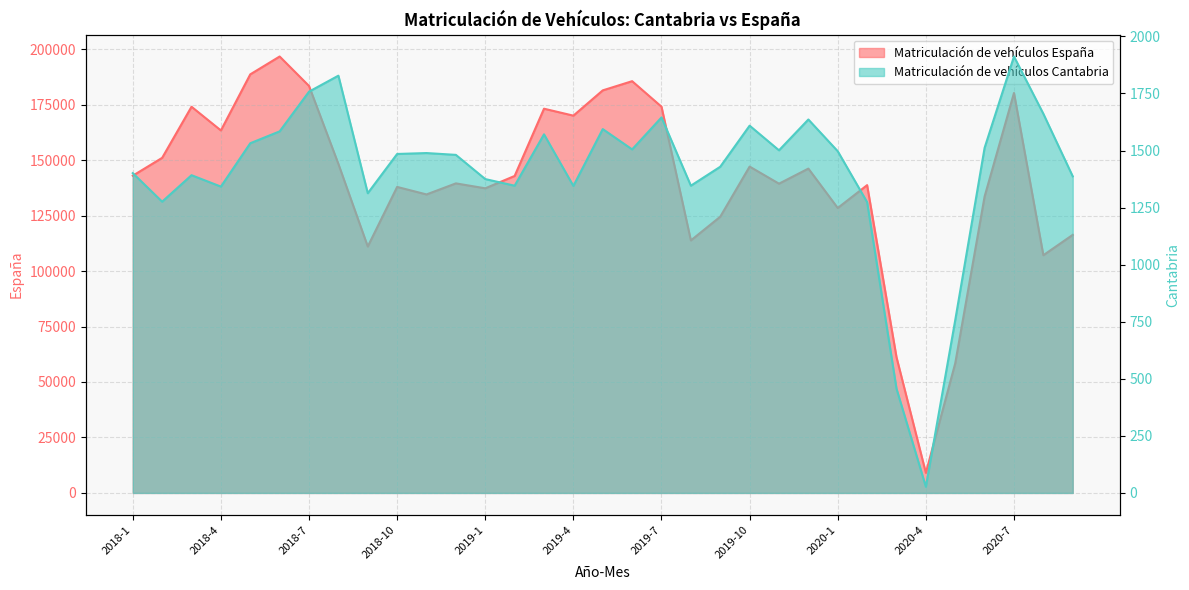

What is the label of the 4th point from the right?

2020-6